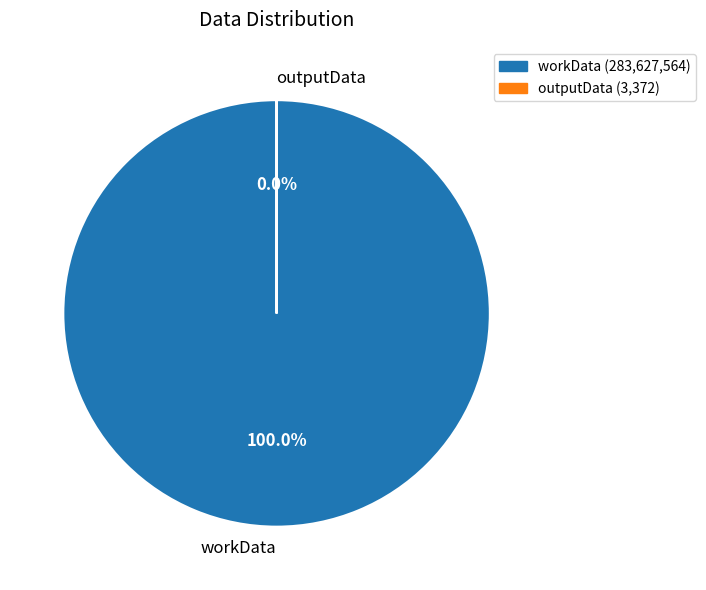

Is there any slice that represents more than half of the pie?

Yes